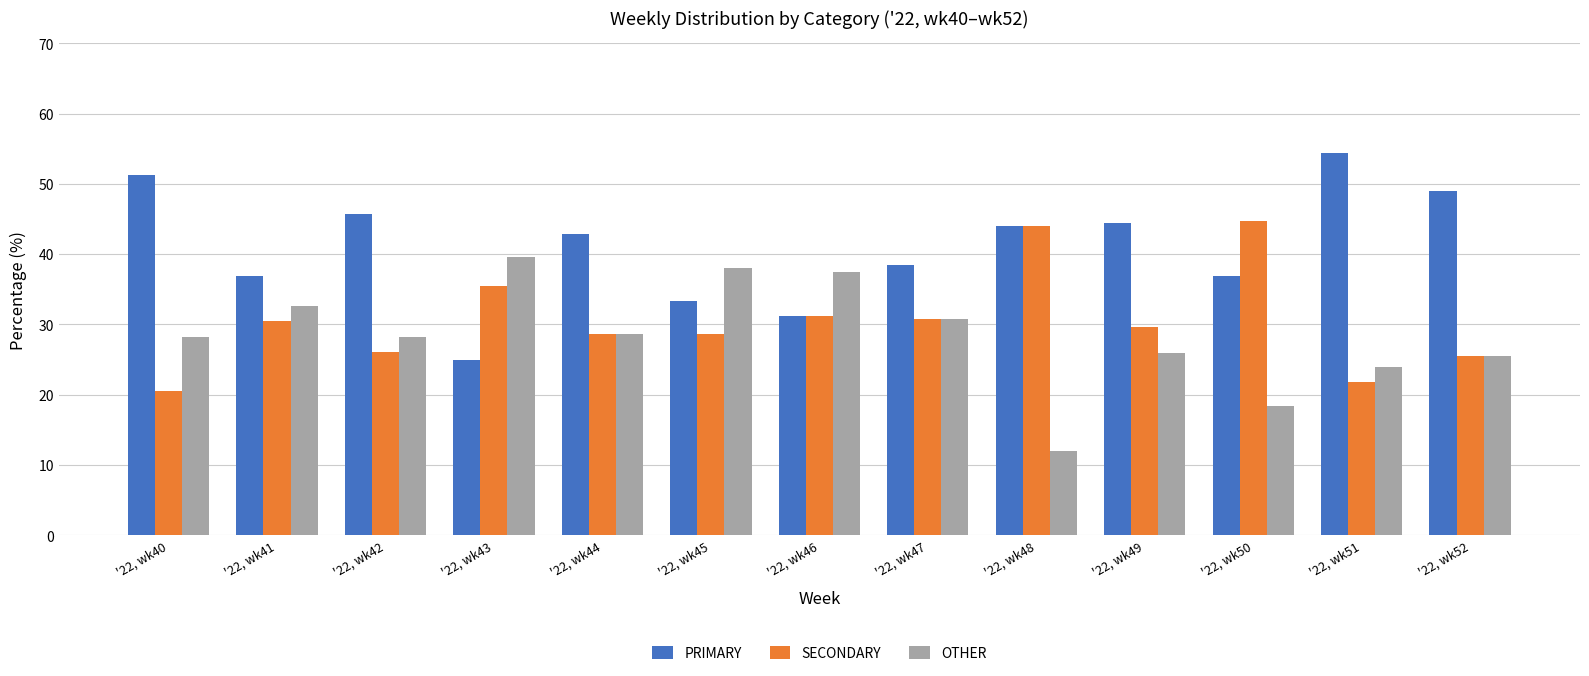

Are the bars horizontal?

No